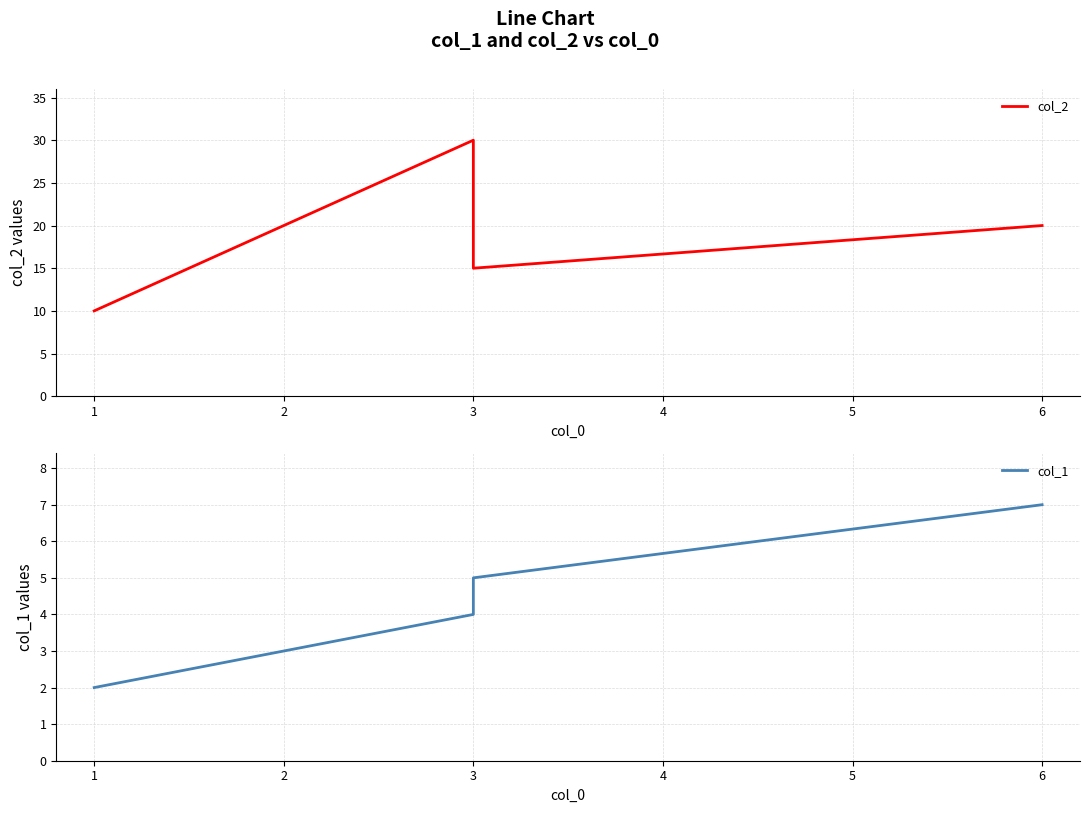

Which series has the largest total across all categories?

col_2